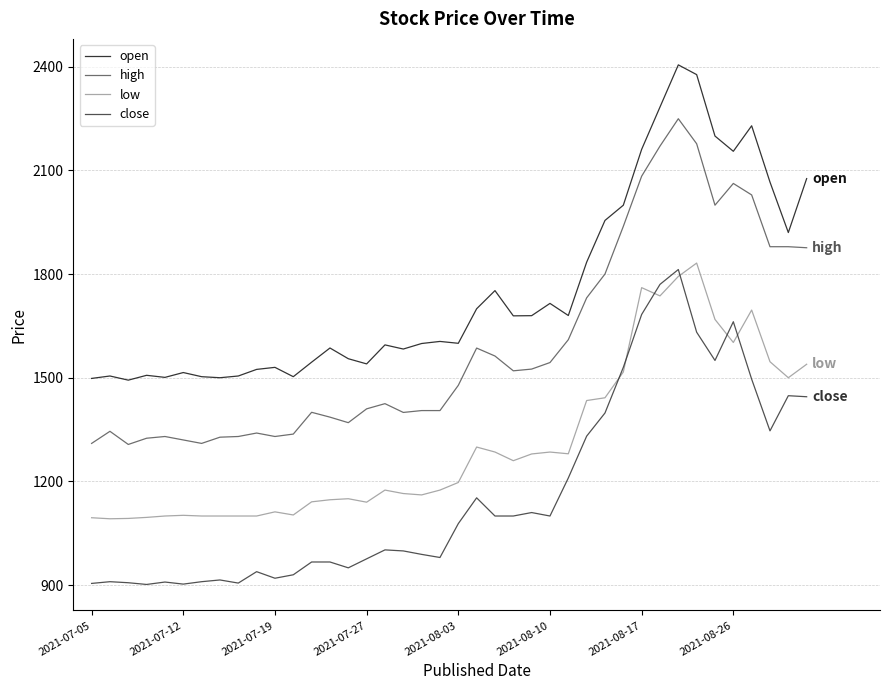

True or false: low and open intersect in this chart.

False